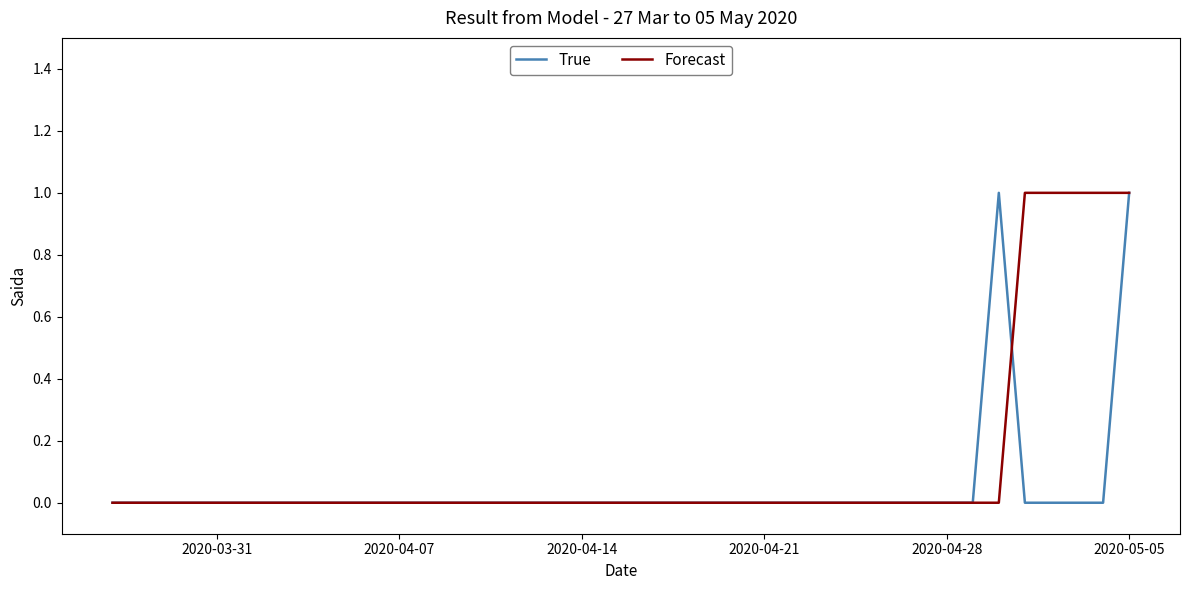

Does the chart display data point markers on the line(s)?

No